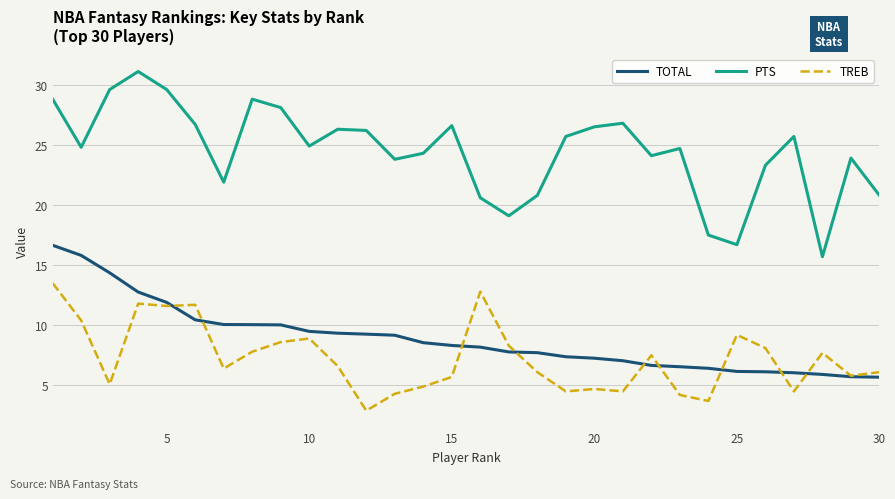

At how many categories does at least one series exceed 29?

3